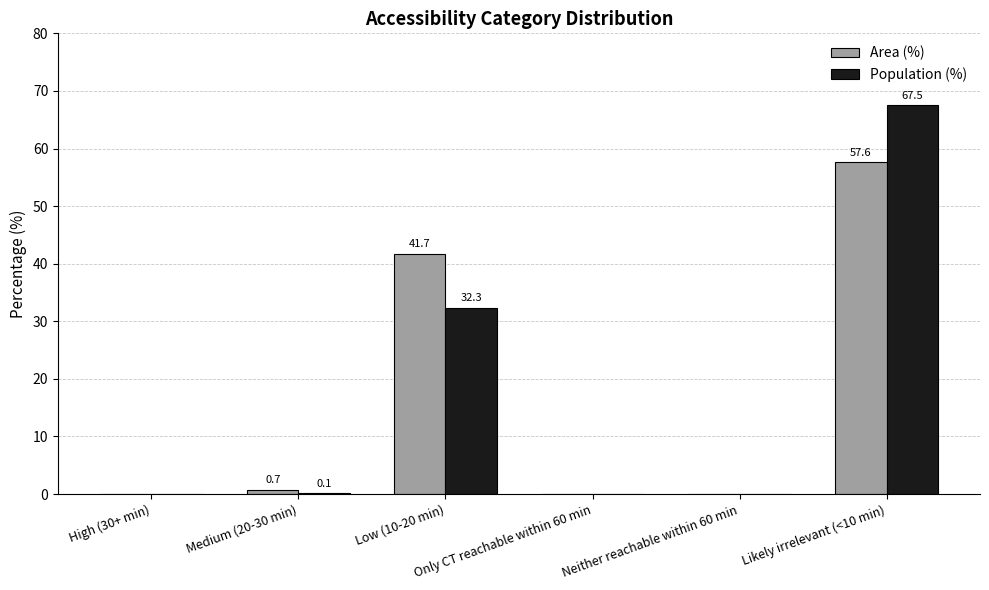

Which series has the largest total across all categories?

Area (%)